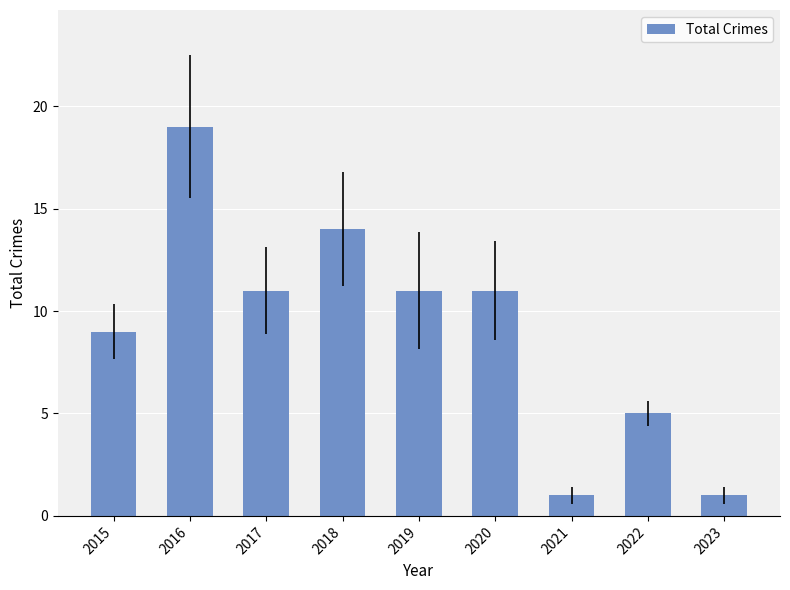

Which has a higher value, 2018 or 2023?

2018